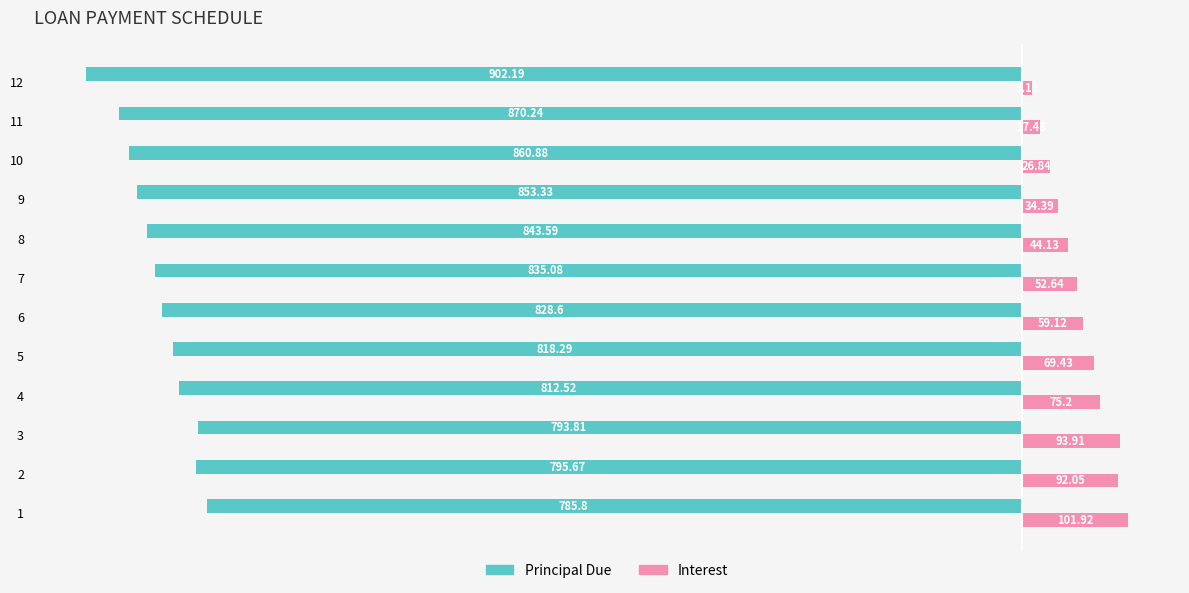

The value of Principal Due at 1 is -194.9. True or false?

False